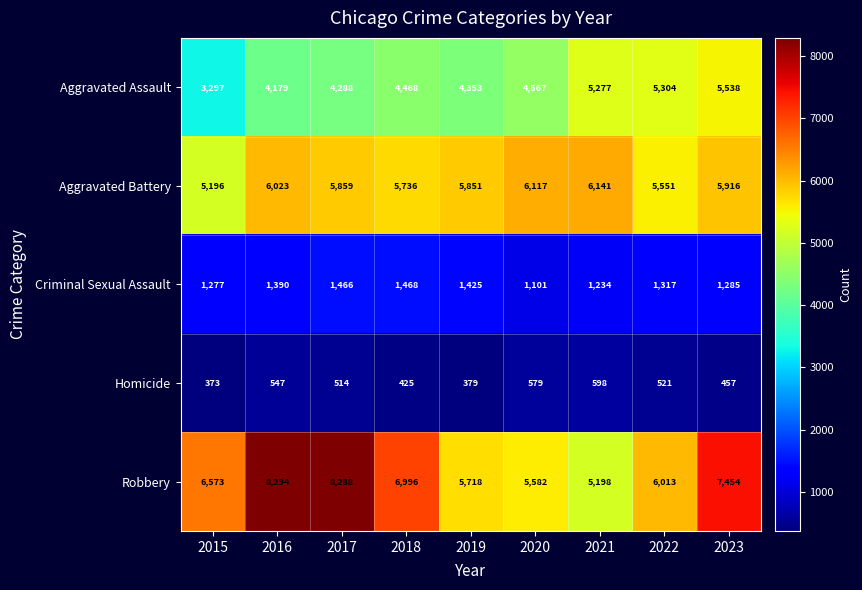

Where does the Aggravated Battery series first go above 5859?

2016